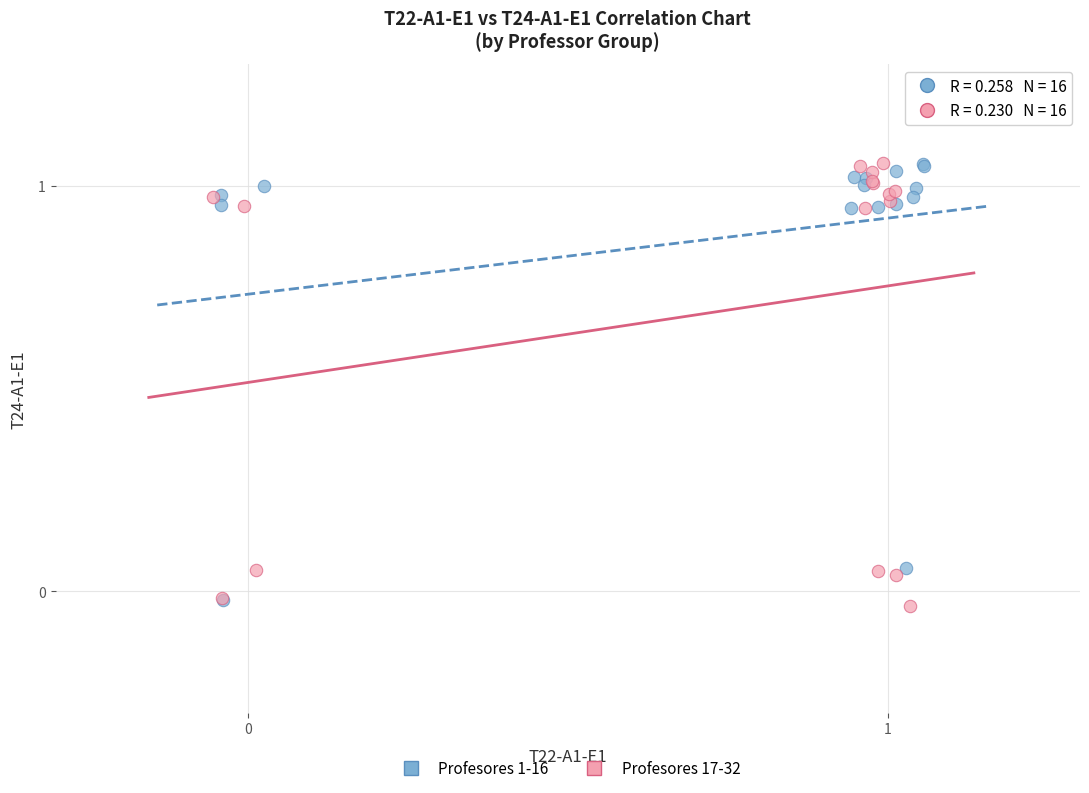

What are all the series names shown in the legend?

Profesores 1-16, Profesores 17-32